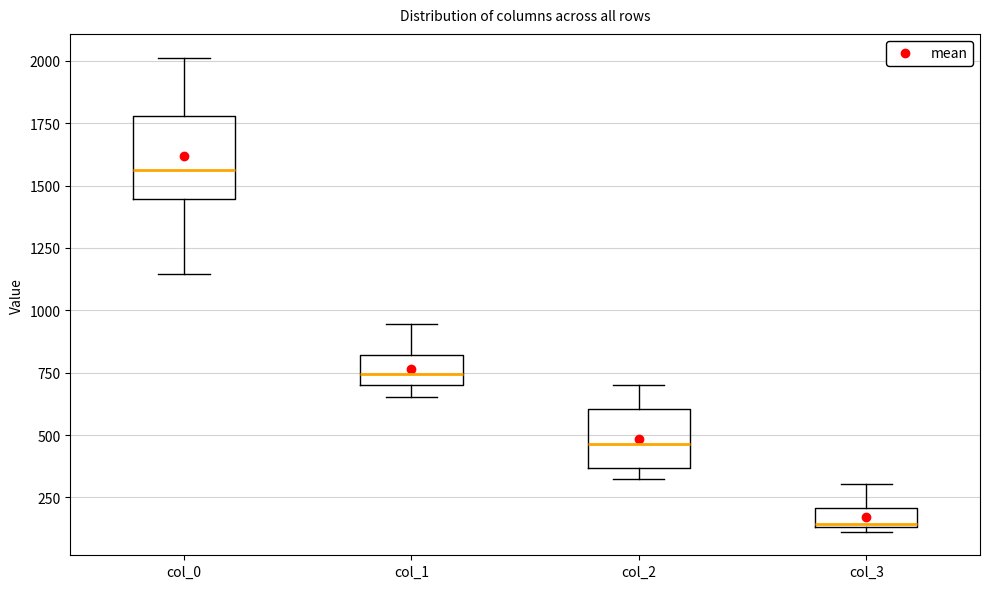

Which box is the tallest, from its lower edge to its upper edge?

col_0